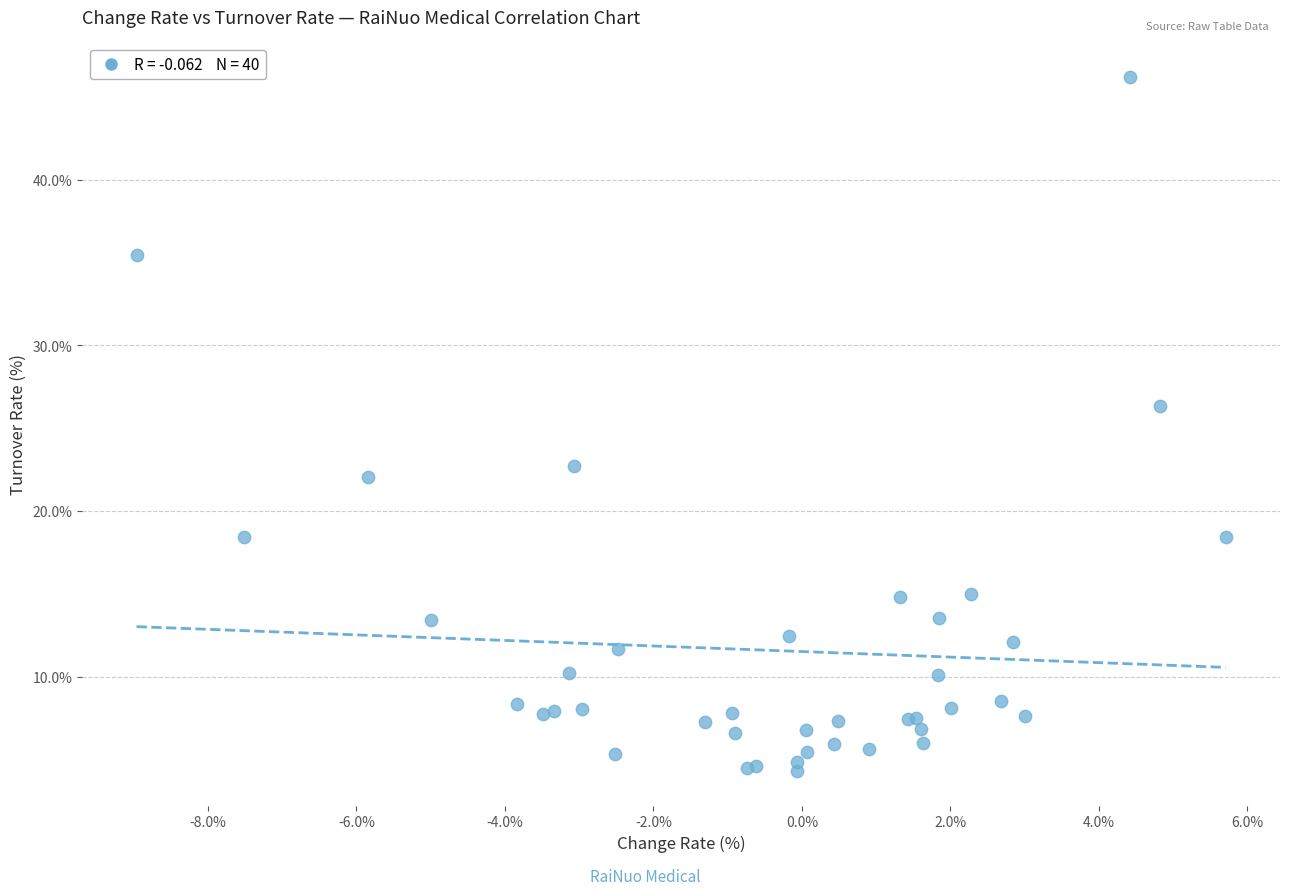

What Y value in the scatter plot is closest to 25?

26.3